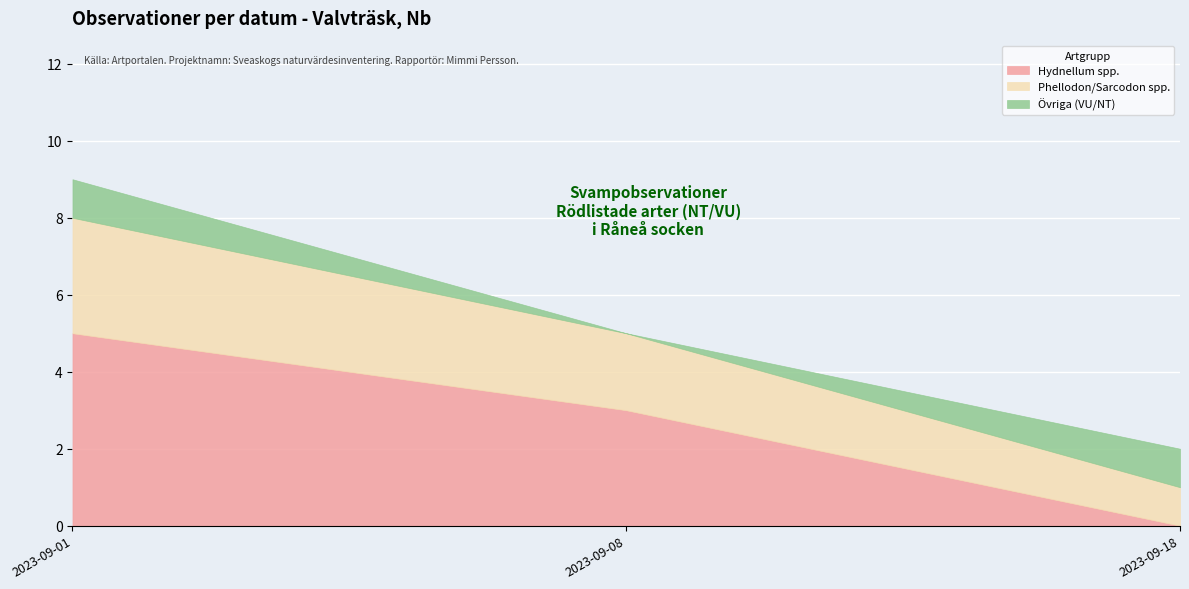

At which category is the sum across all series the highest?

2023-09-01